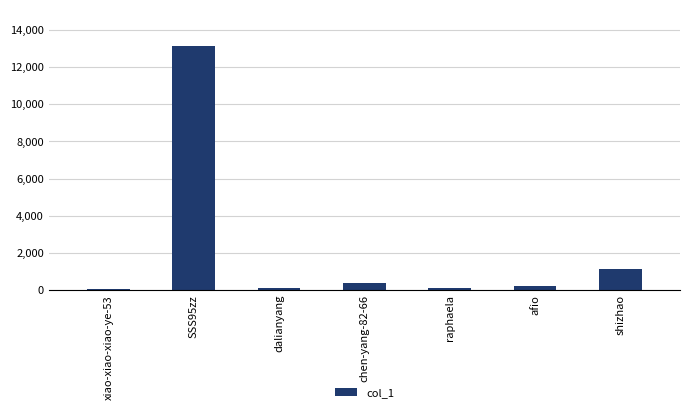

What is the difference between the maximum and minimum values?

13068